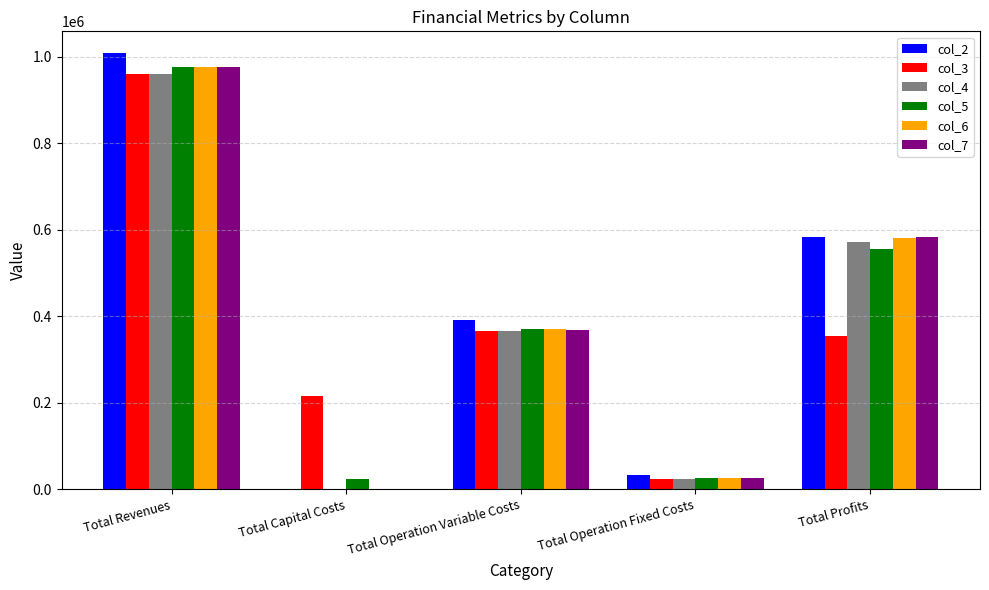

How many series are shown in this chart?

6